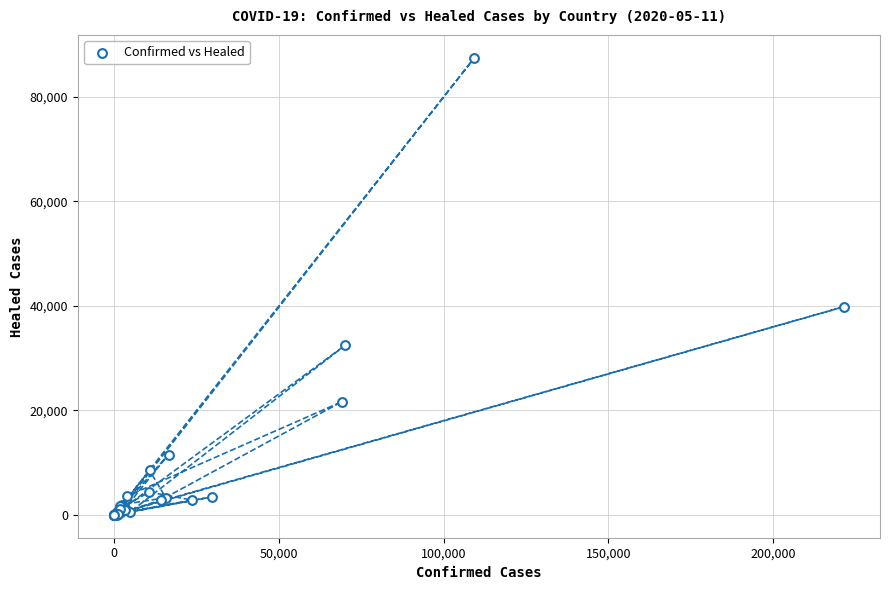

What Y value in the scatter plot is closest to 43713?

39801